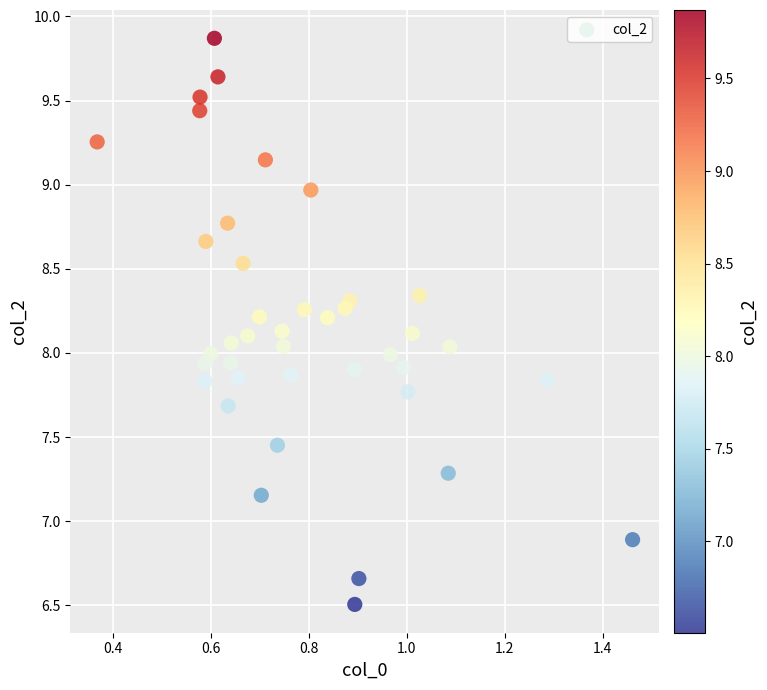

What is the range of Y values (max minus min)?

3.4